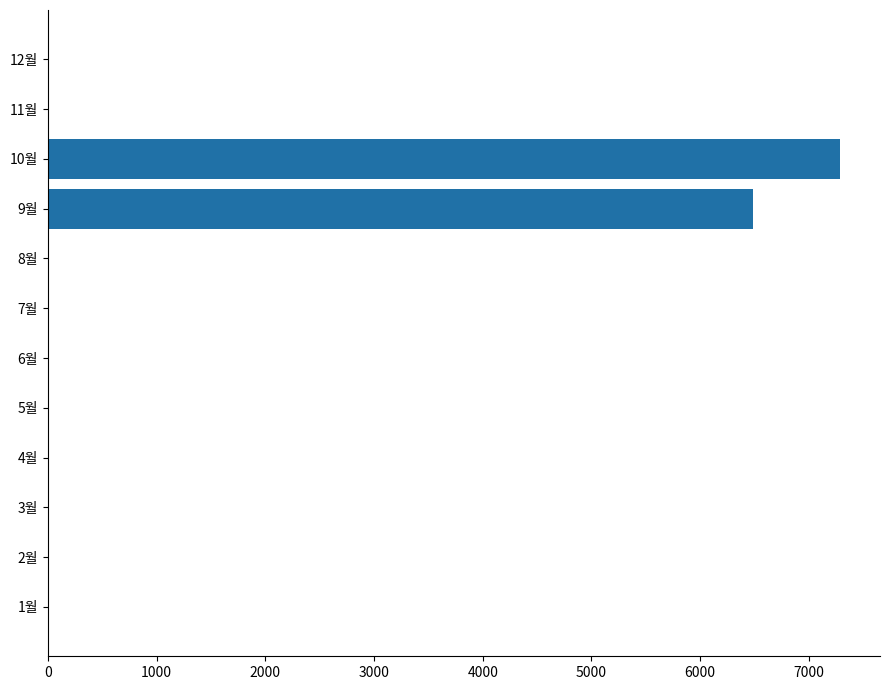

Count the number of categories in the chart.

12